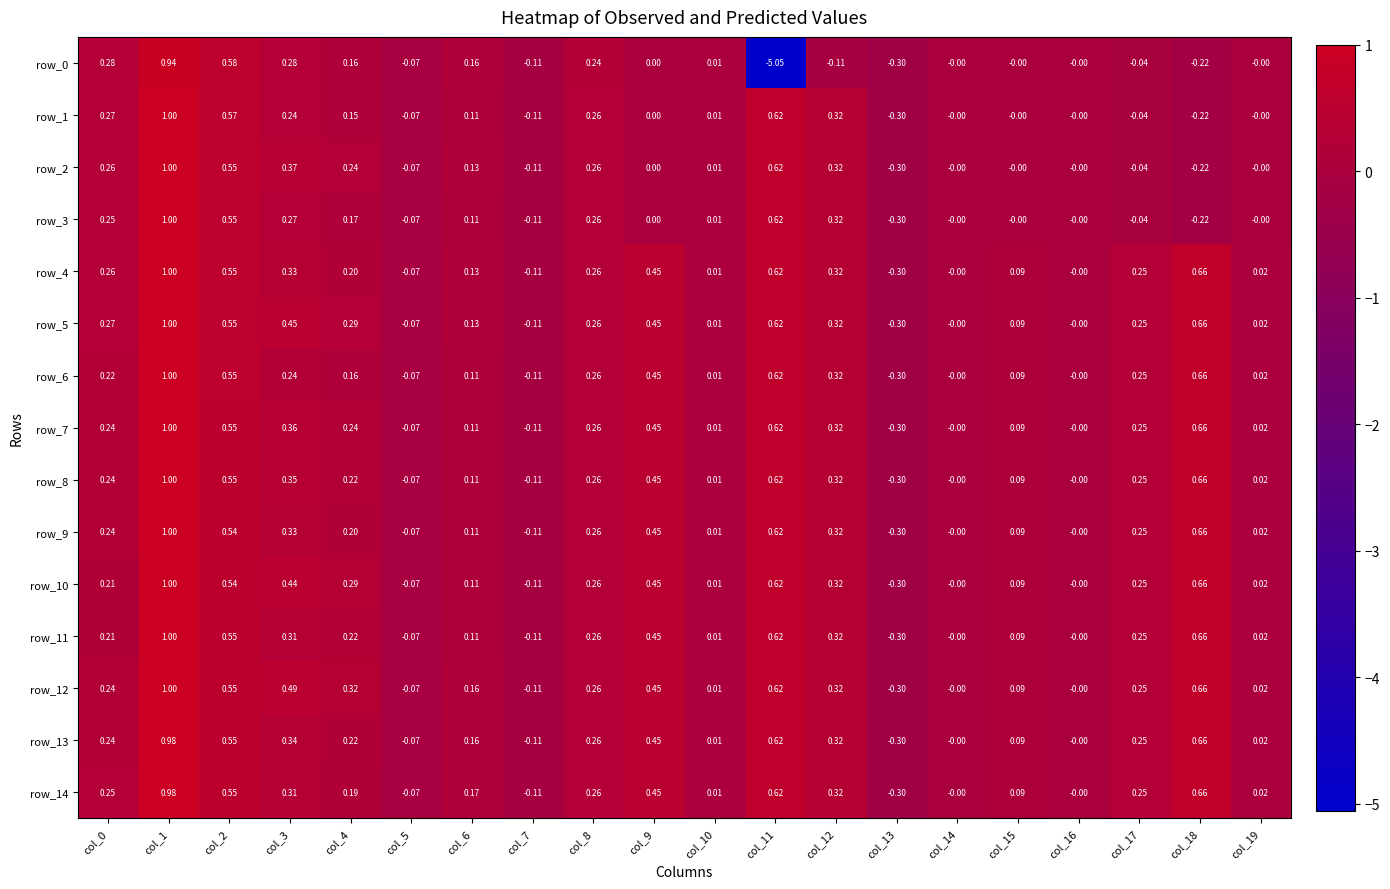

What is the sum of the row_3 values at col_14 and col_1?

1.0